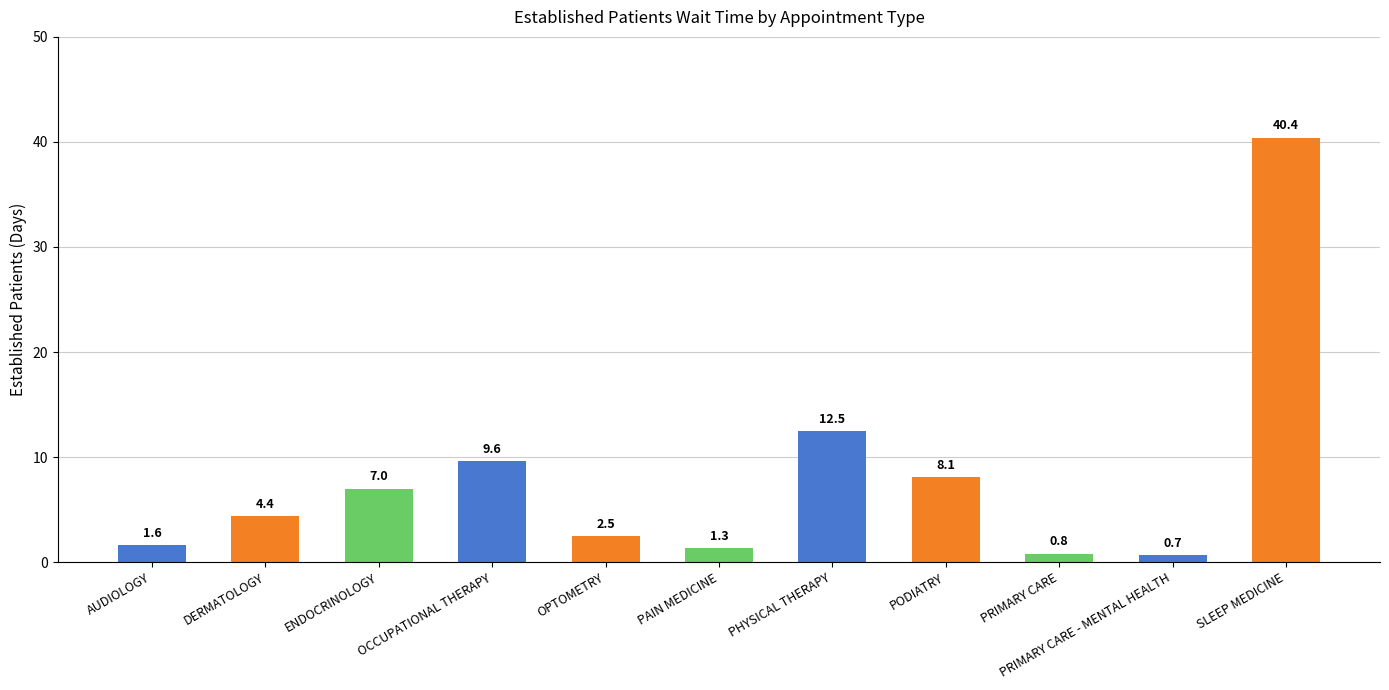

What is the sum of all values?

88.9